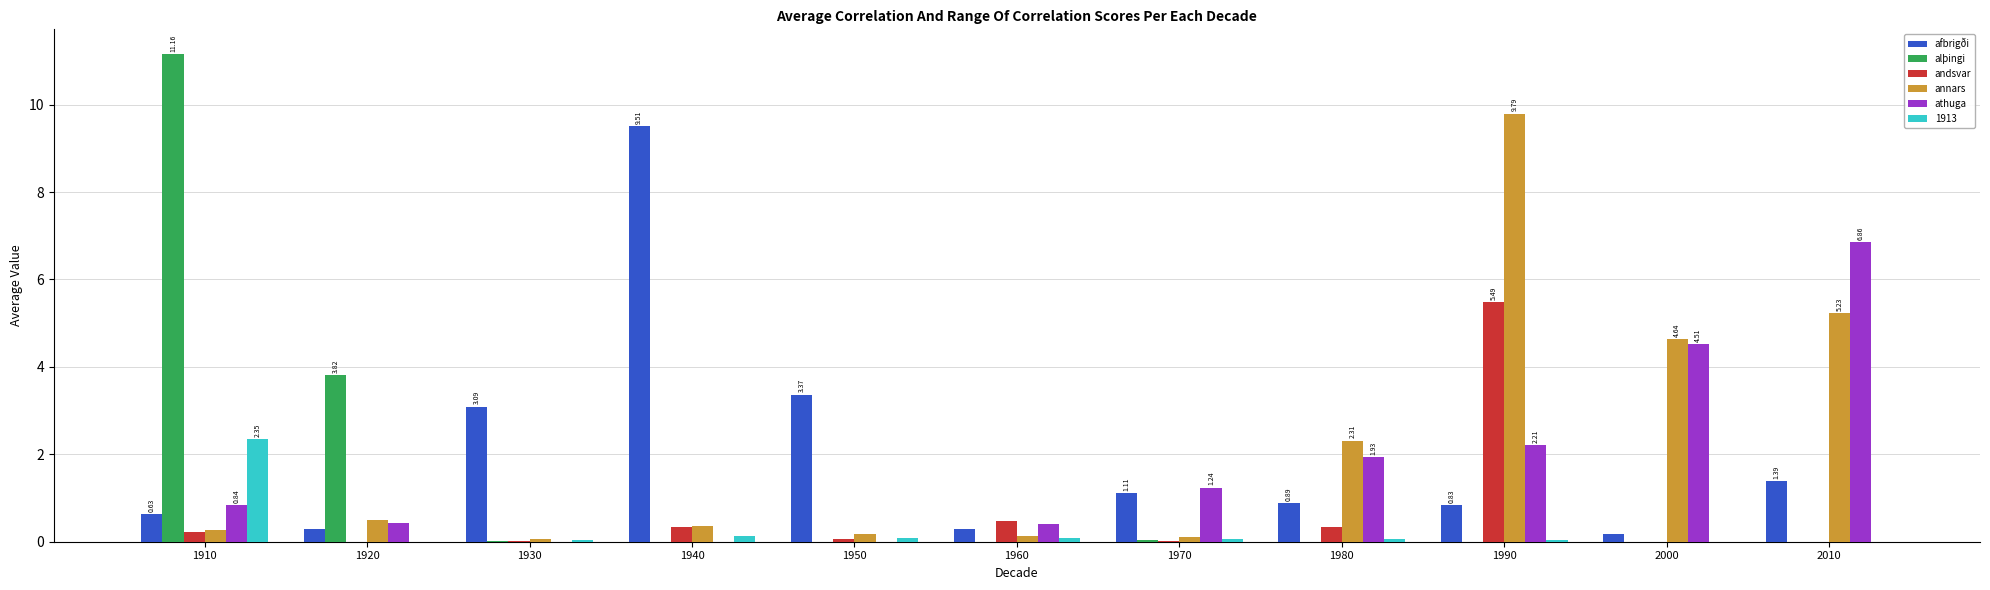

Count the number of data series in this chart.

6